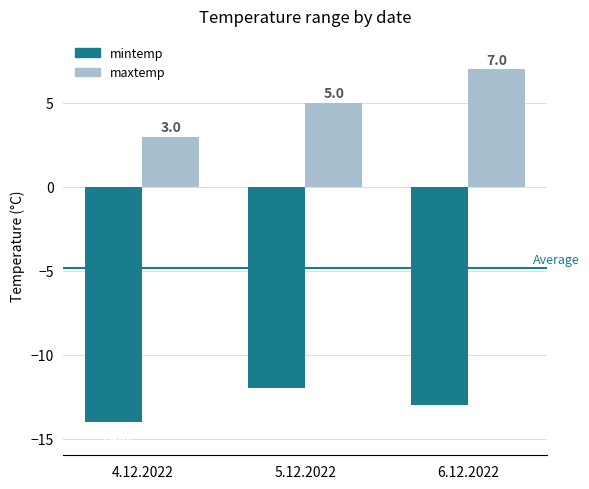

True or false: maxtemp has a value of 3 at 6.12.2022.

False